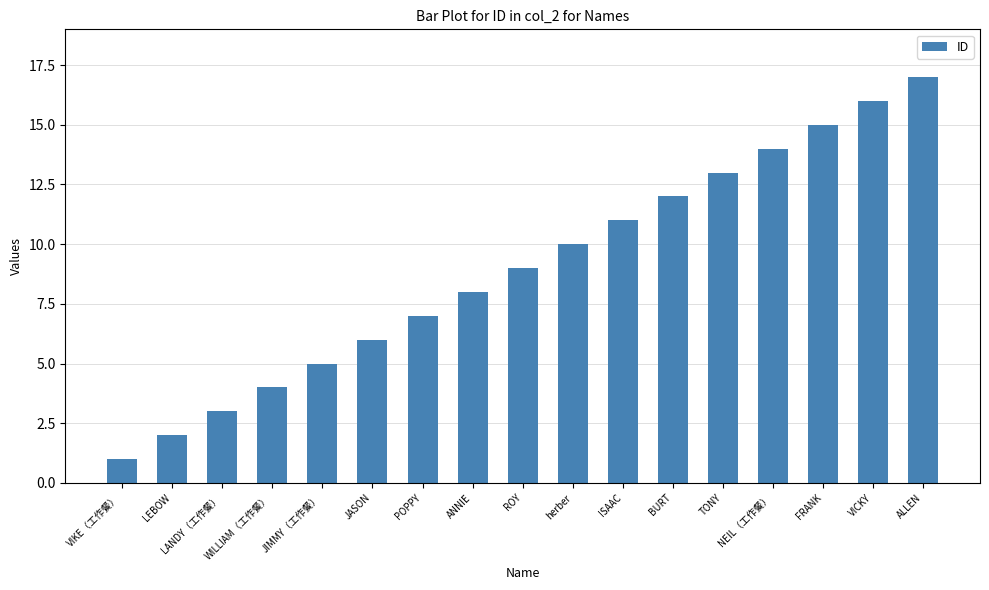

How many series are shown in this chart?

1